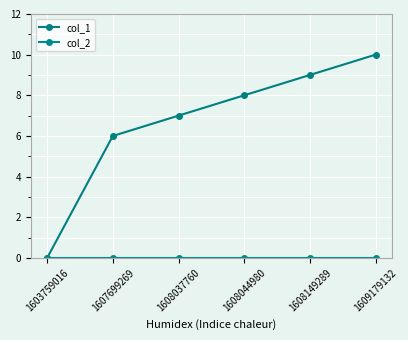

How many series are shown in this chart?

2